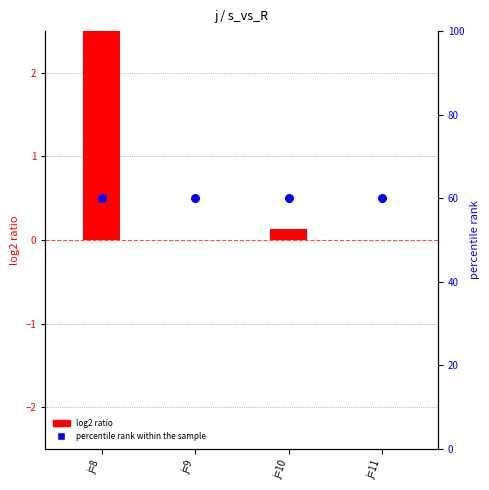

Which series contains the lowest Y value?

log2 ratio